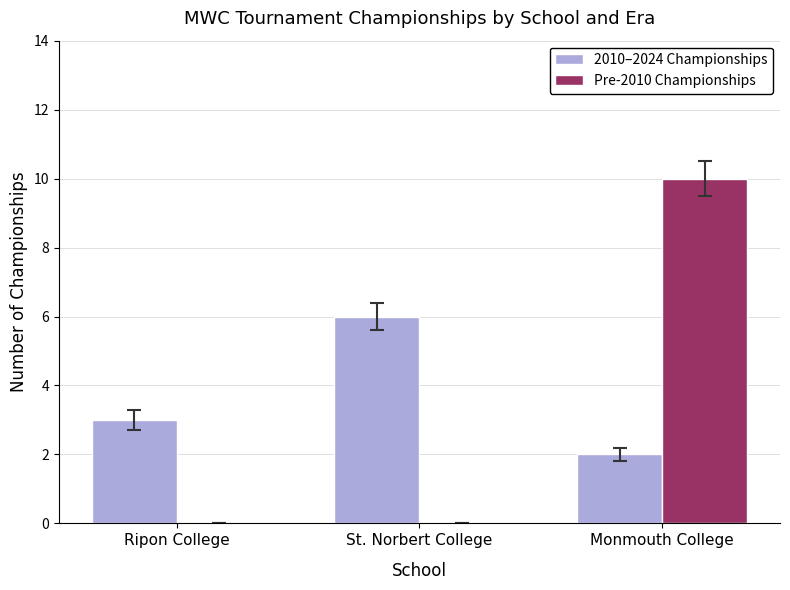

At which category does the chart reach its peak across all series?

Monmouth College